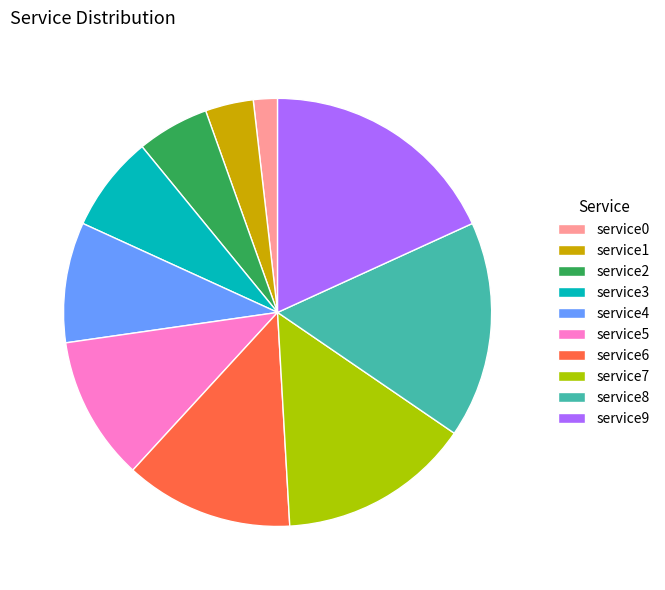

Is it true that service7 is 10% of the pie?

False